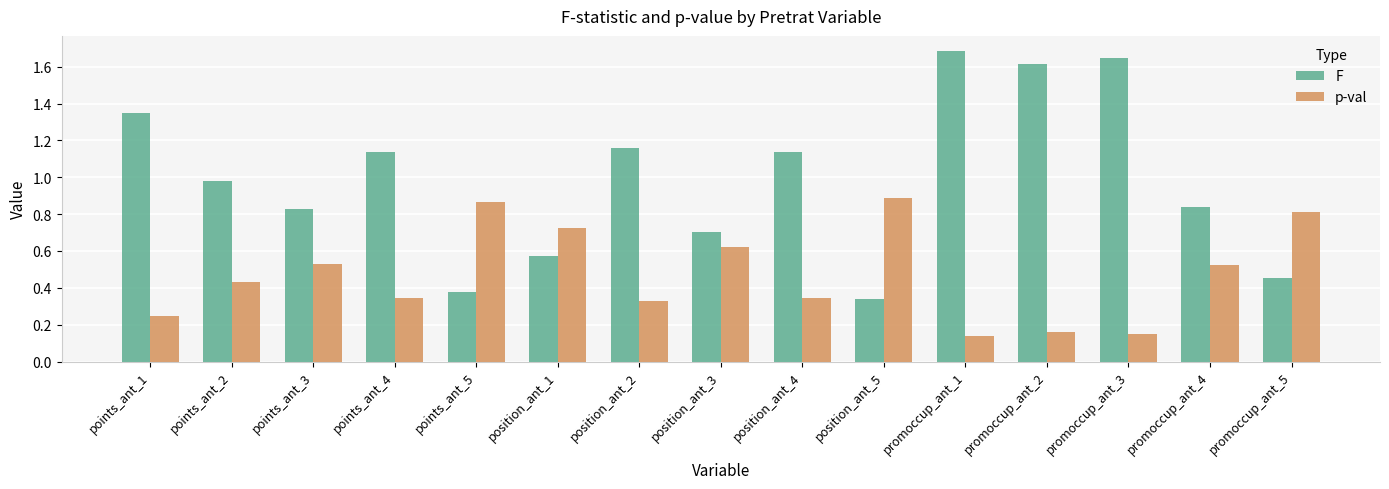

How many groups of bars are there?

15